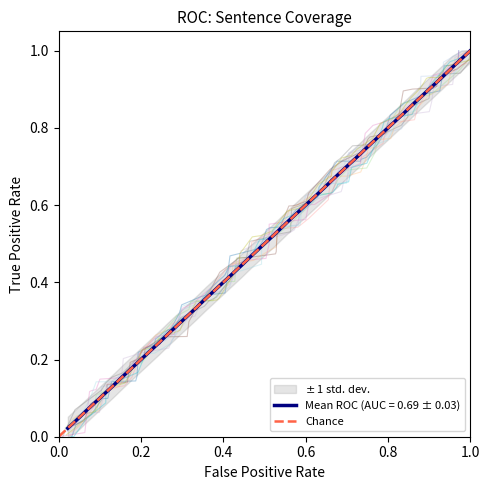

Is this an area chart (filled region under the line)?

No